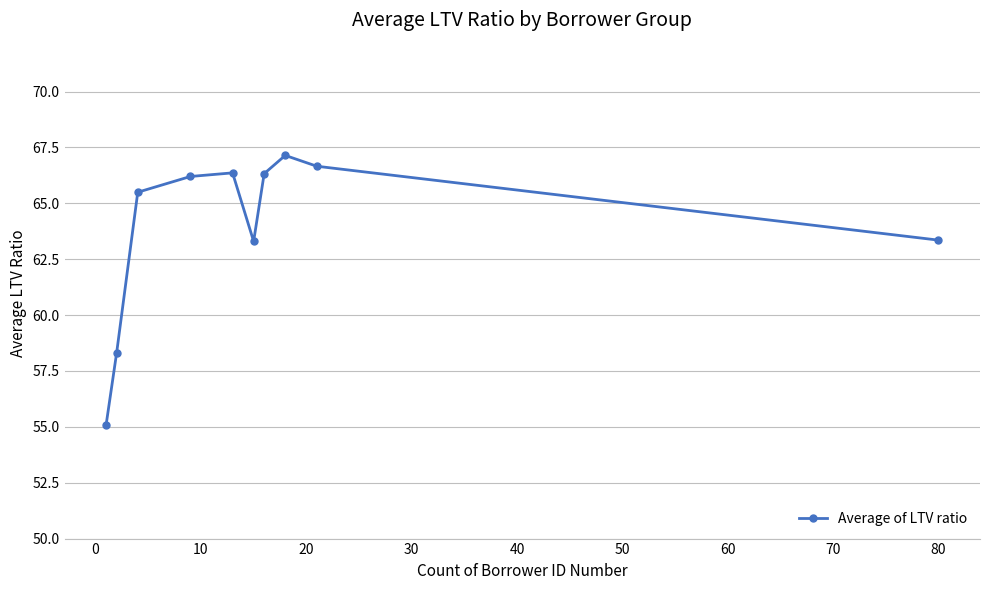

What is the difference between the maximum and minimum values?

12.0